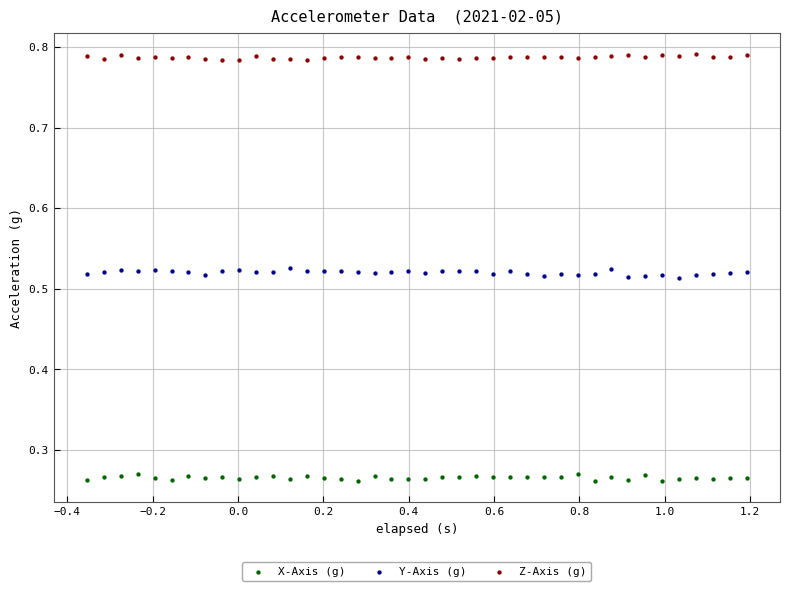

Which series reaches the minimum Y coordinate?

X-Axis (g)